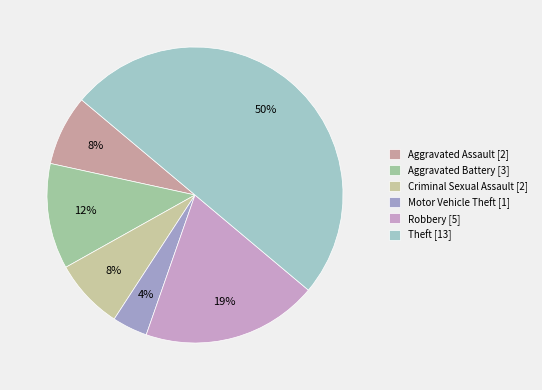

Count the number of slices in the pie.

6